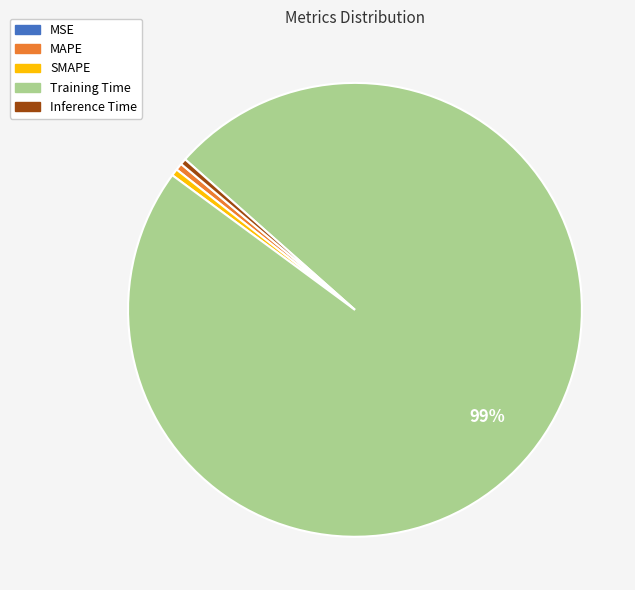

Which category accounts for the majority?

Training Time